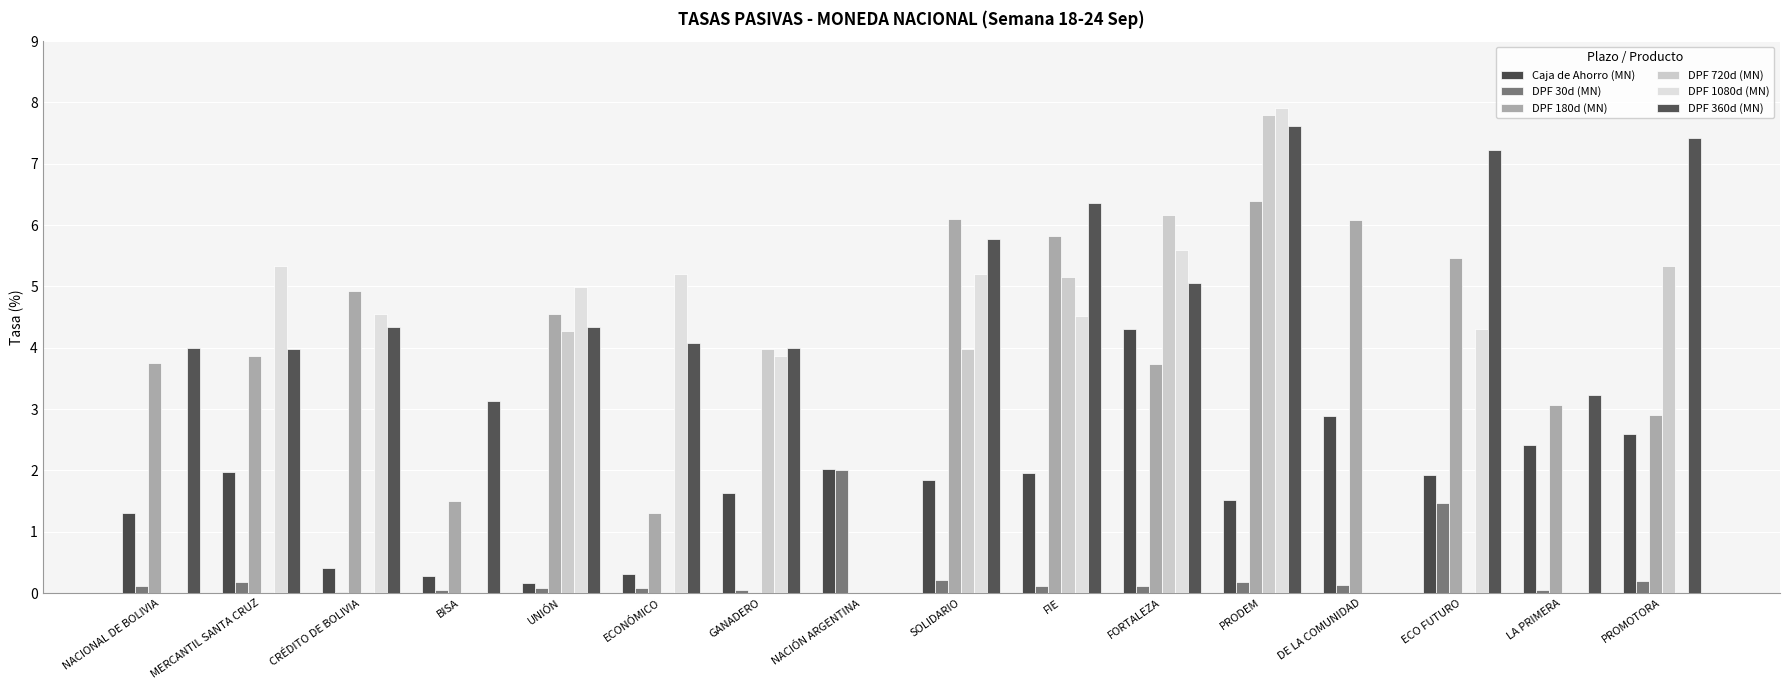

Read the DPF 180d (MN) value at PROMOTORA.

2.9